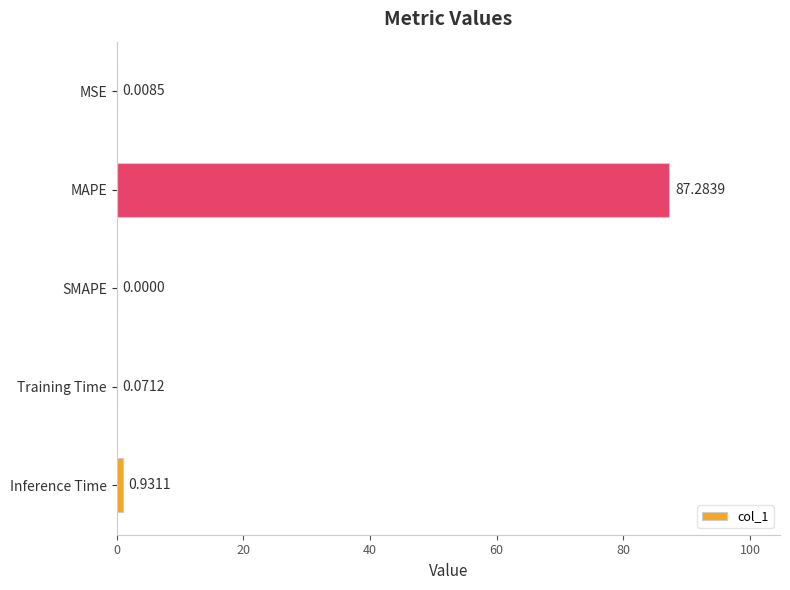

What is the maximum value shown in the chart?

87.3